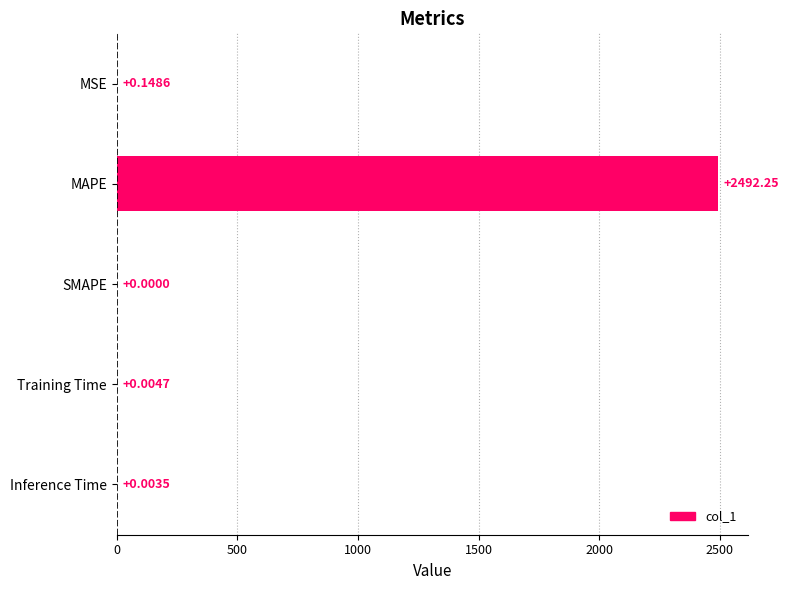

Between MAPE and Training Time, which is larger?

MAPE